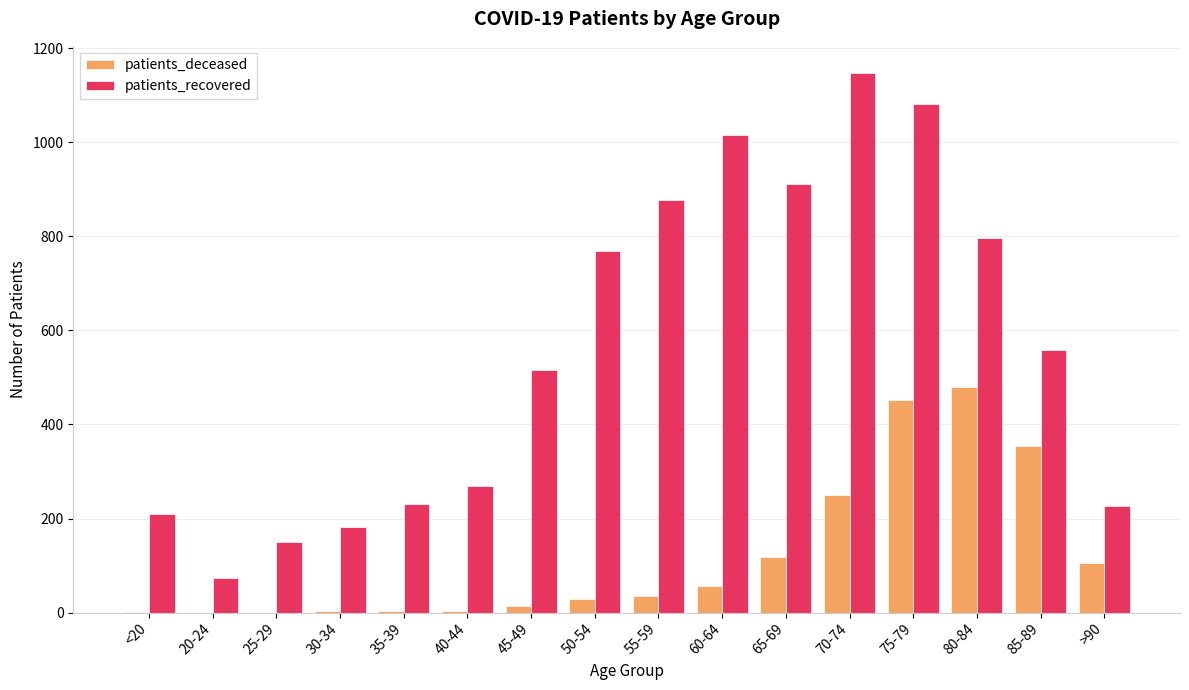

At which label does patients_recovered reach its peak?

70-74